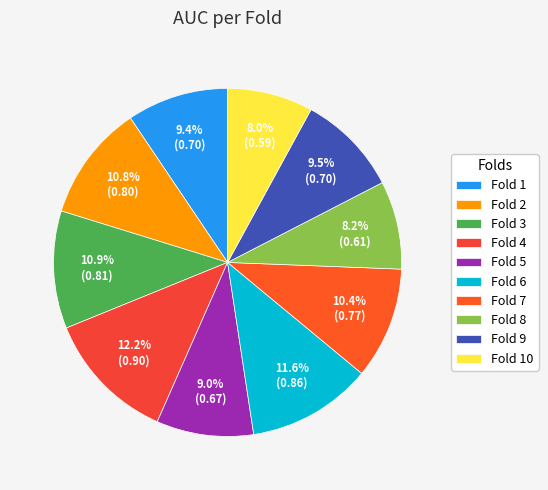

True or false: Fold 9 accounts for 9% of the total.

True